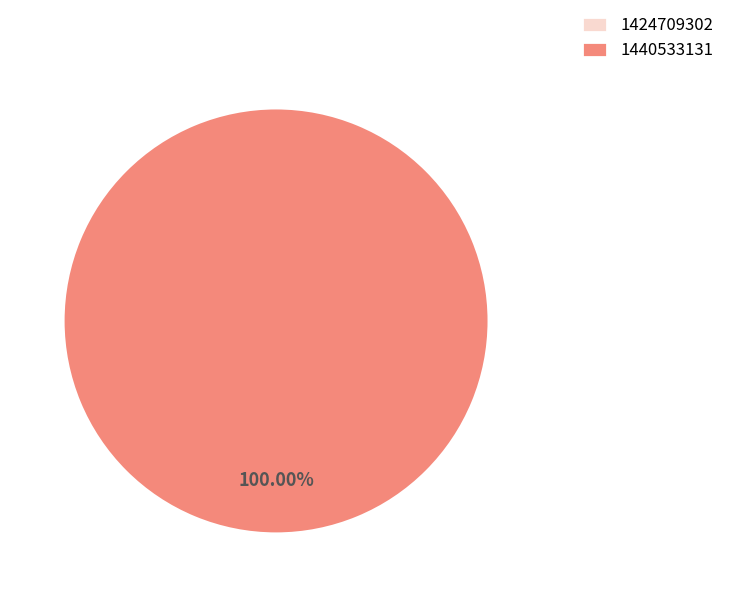

True or false: 1440533131 accounts for 100% of the total.

True